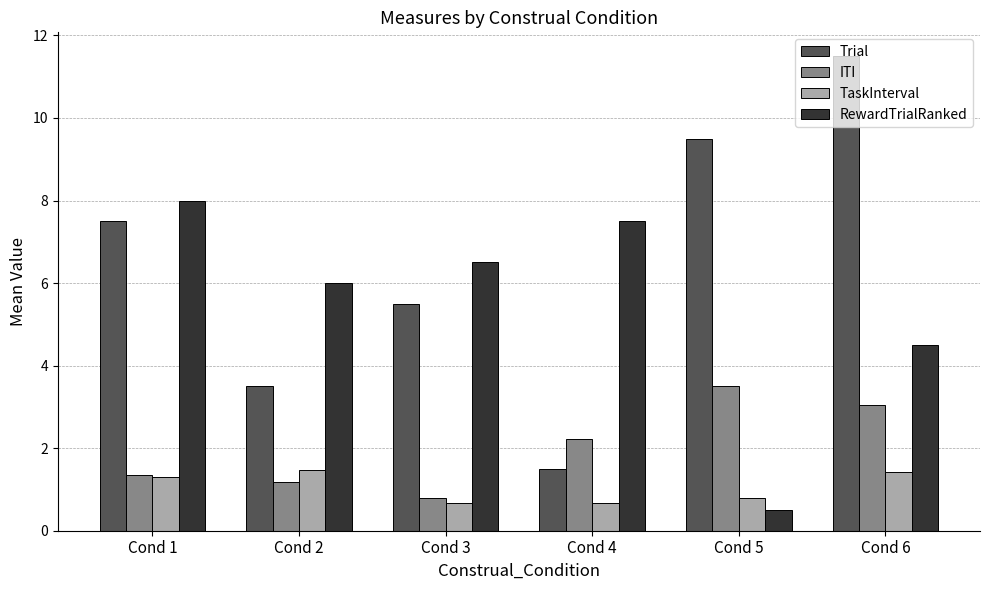

What is the value of the RewardTrialRanked bar at the 3rd from the left?

6.5